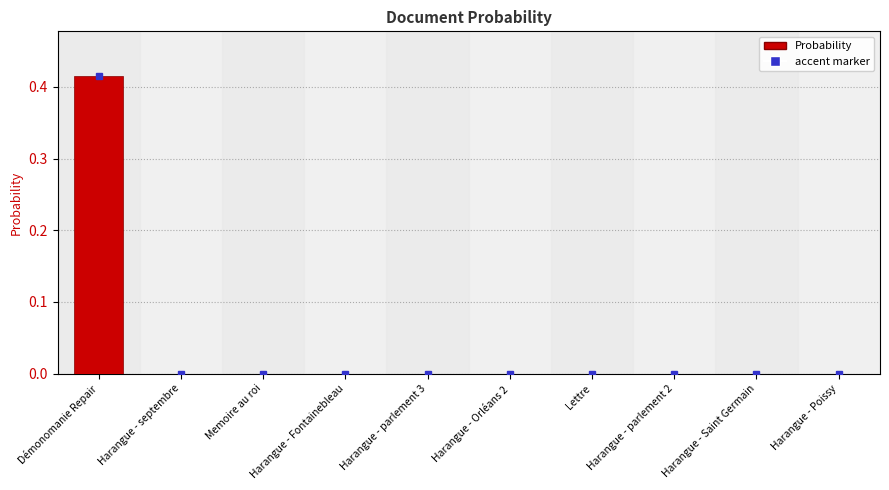

True or false: the data shows 0.0 at Harangue - parlement 2.

True